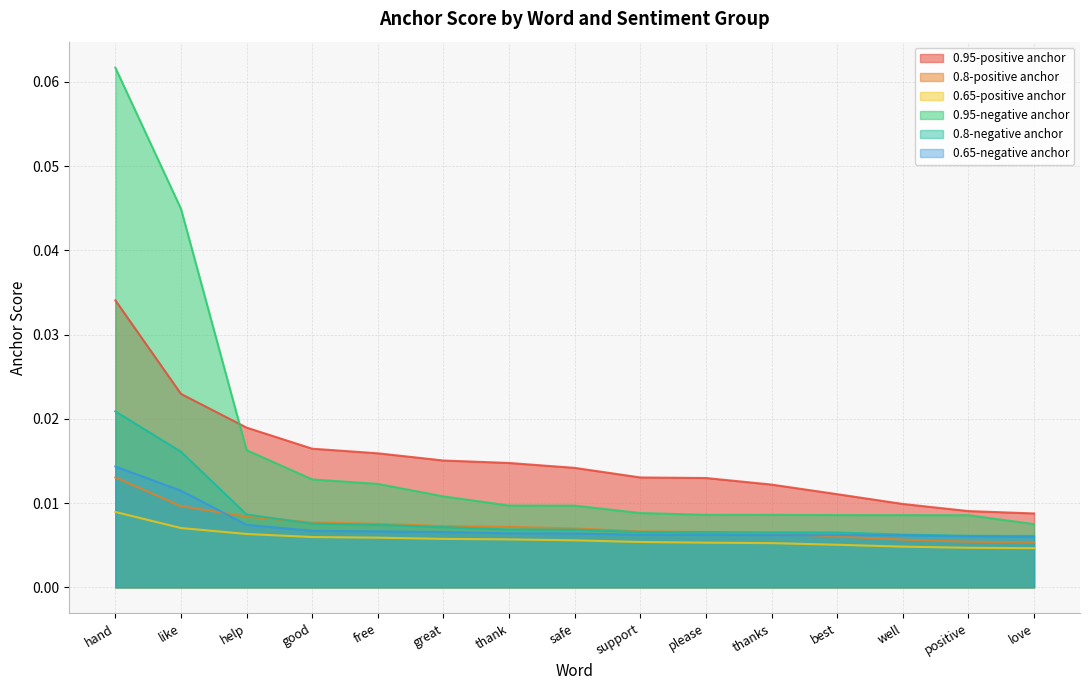

True or false: 0.65-positive anchor has more than 2 interior local peaks.

False